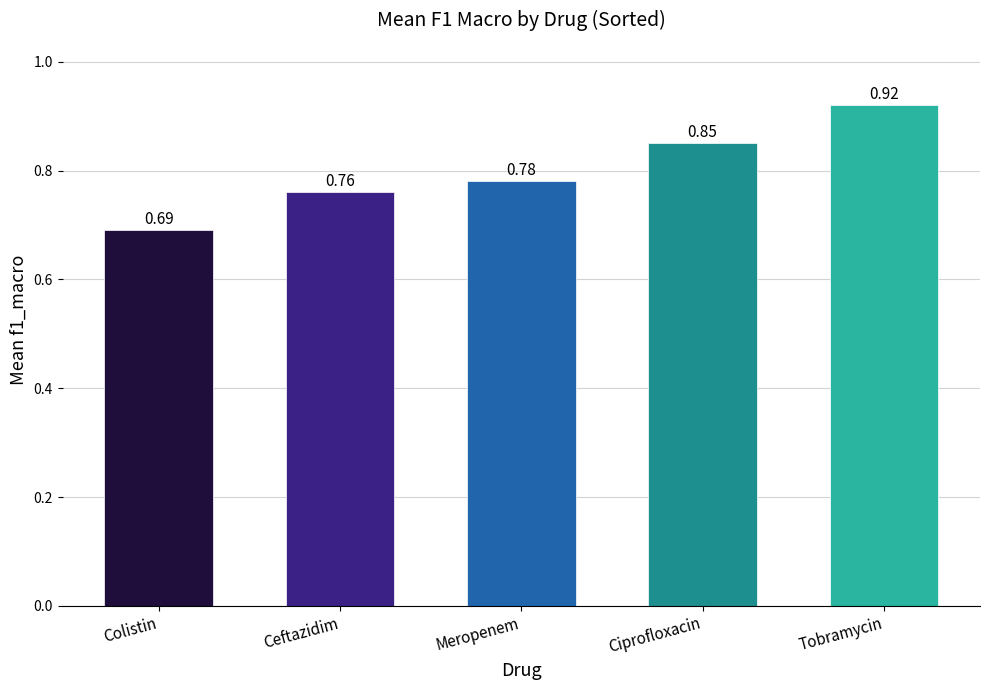

True or false: the data shows 1.2 at Ceftazidim.

False